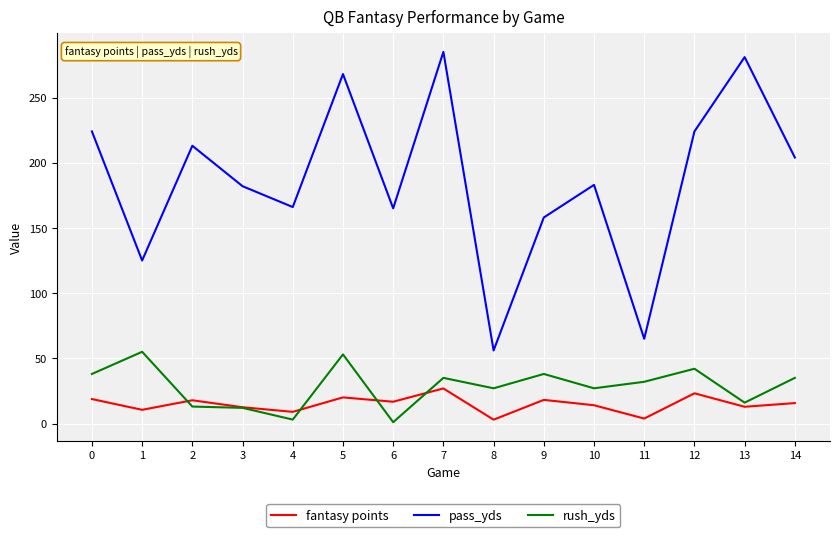

Does the chart have visible grid lines?

Yes